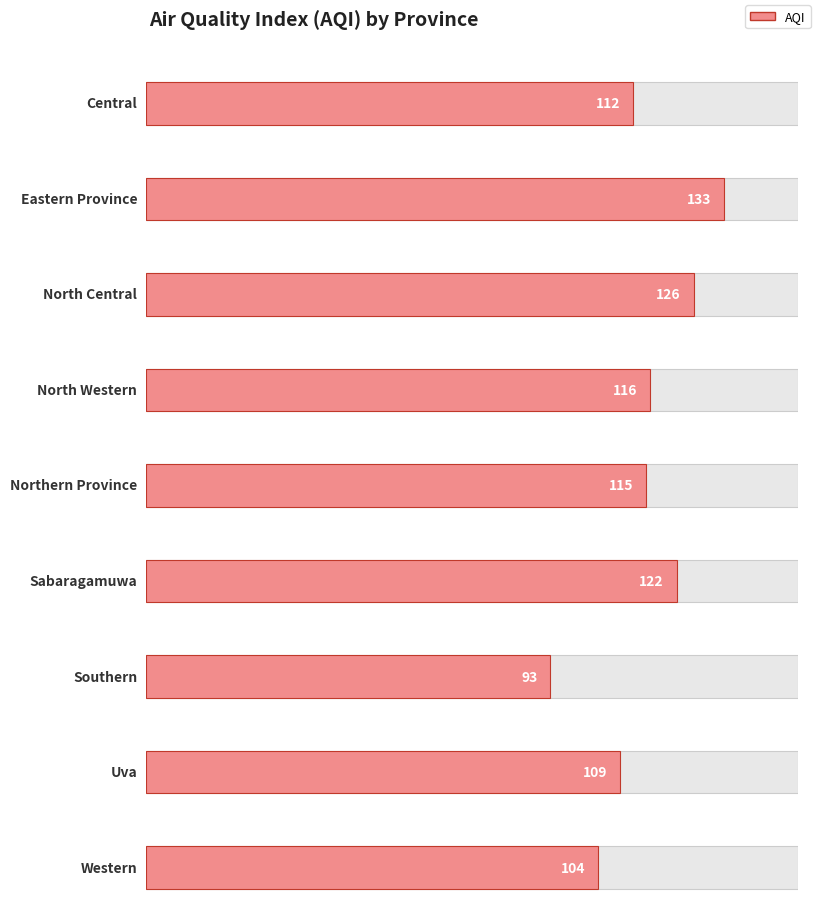

The chart shows a value of 41 at Sabaragamuwa. True or false?

False